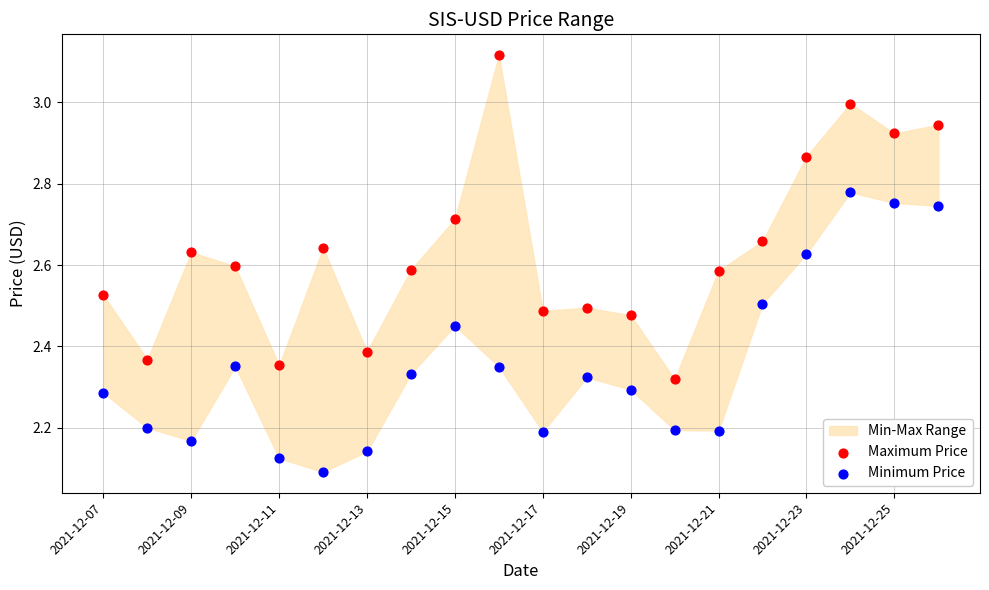

Across all data points, what is the range of Y values (max minus min)?

1.0